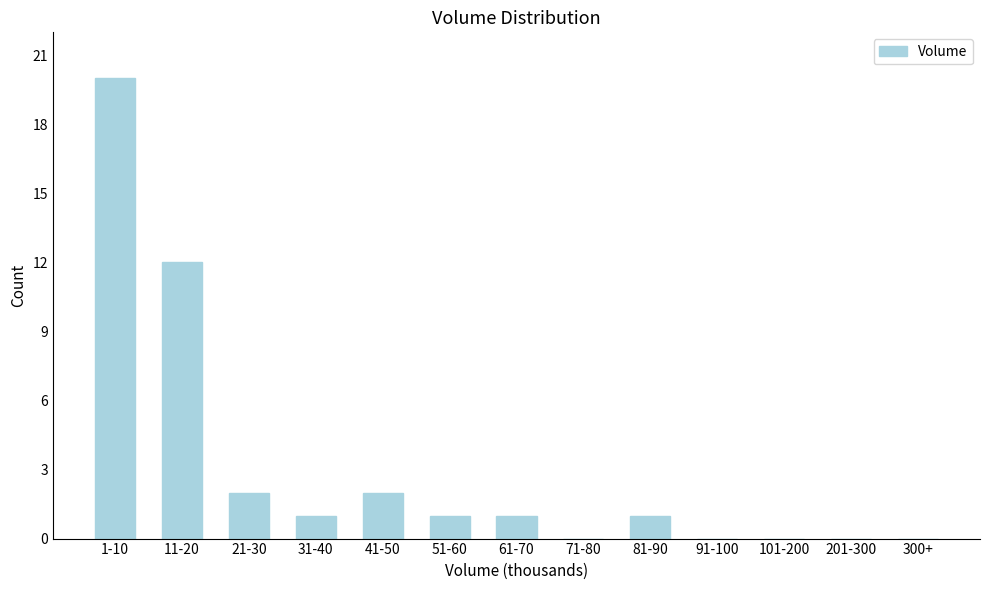

Reading right to left, extract all data points from this chart.

300+=0	201-300=0	101-200=0	91-100=0	81-90=1	71-80=0	61-70=1	51-60=1	41-50=2	31-40=1	21-30=2	11-20=12	1-10=20